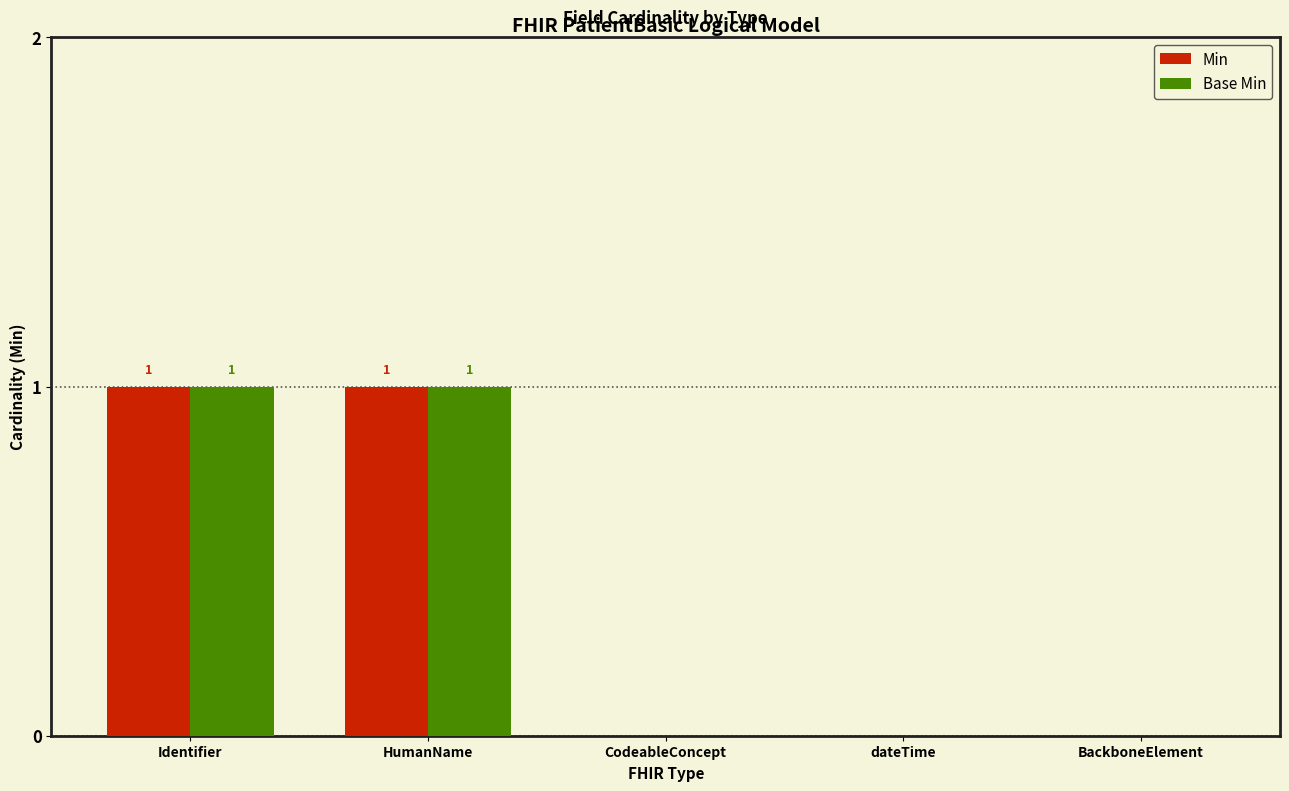

Is the value of Min at CodeableConcept greater than the value of Base Min at HumanName?

No